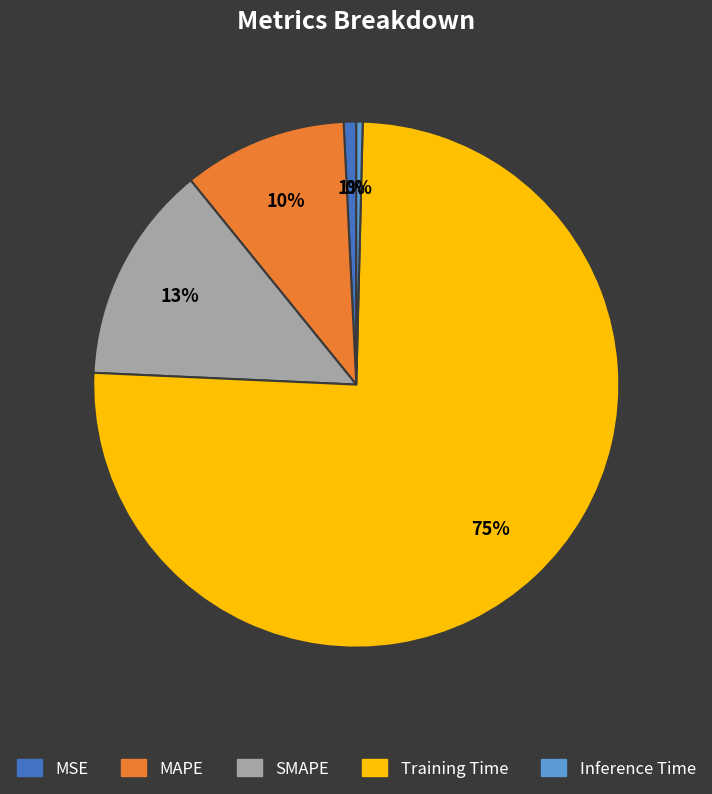

To the nearest percent, what is the difference between the Inference Time and SMAPE slice percentages?

13%